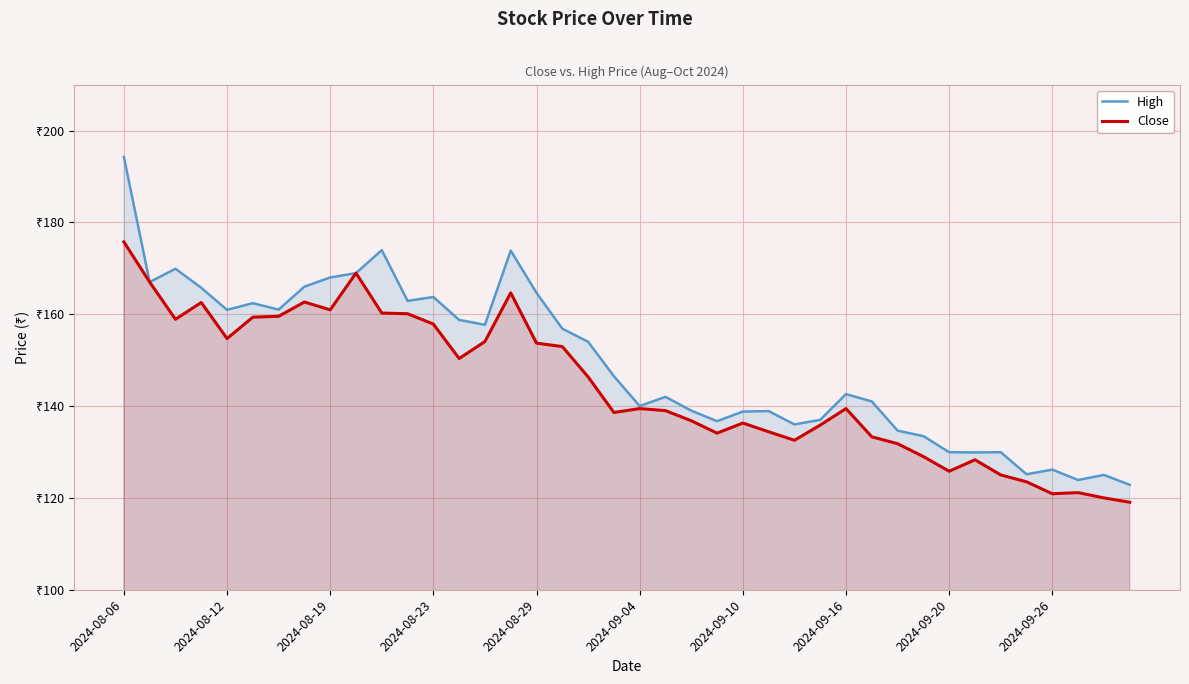

What is the total value across all series at 37?

245.1